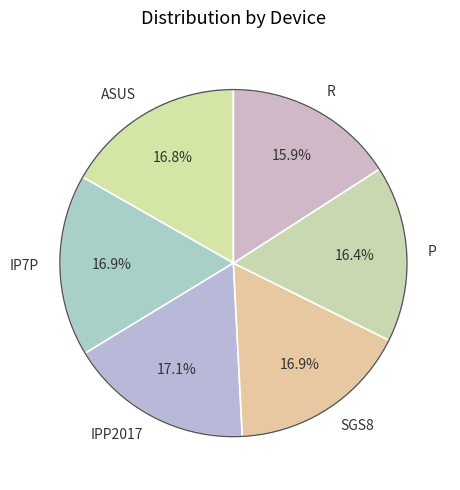

Which slice is the smallest?

R